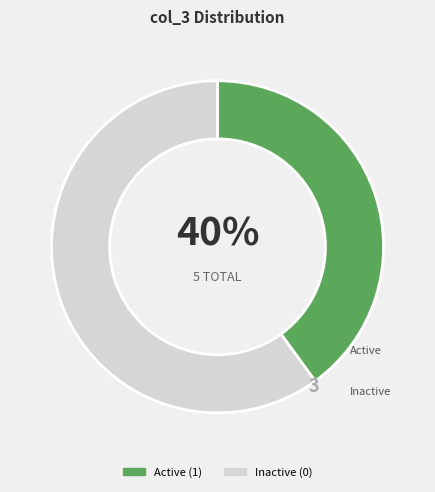

Combined, do Inactive (0) and Active (1) account for over 50%?

Yes